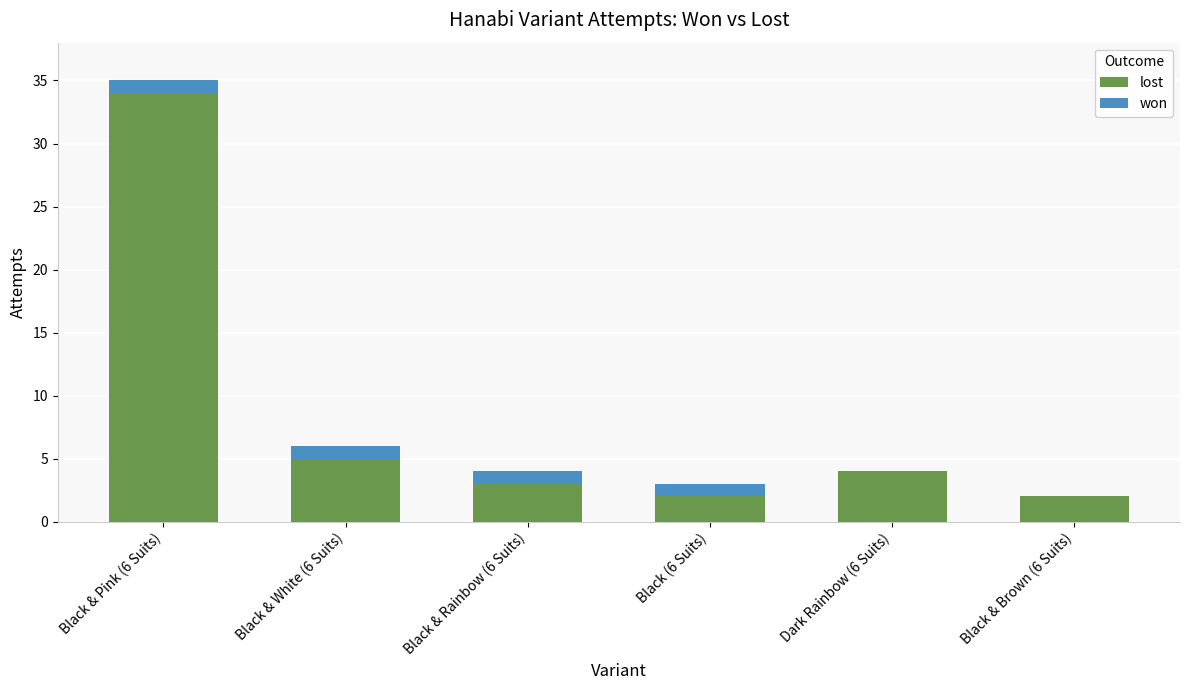

What is the total value across all series at Dark Rainbow (6 Suits)?

4